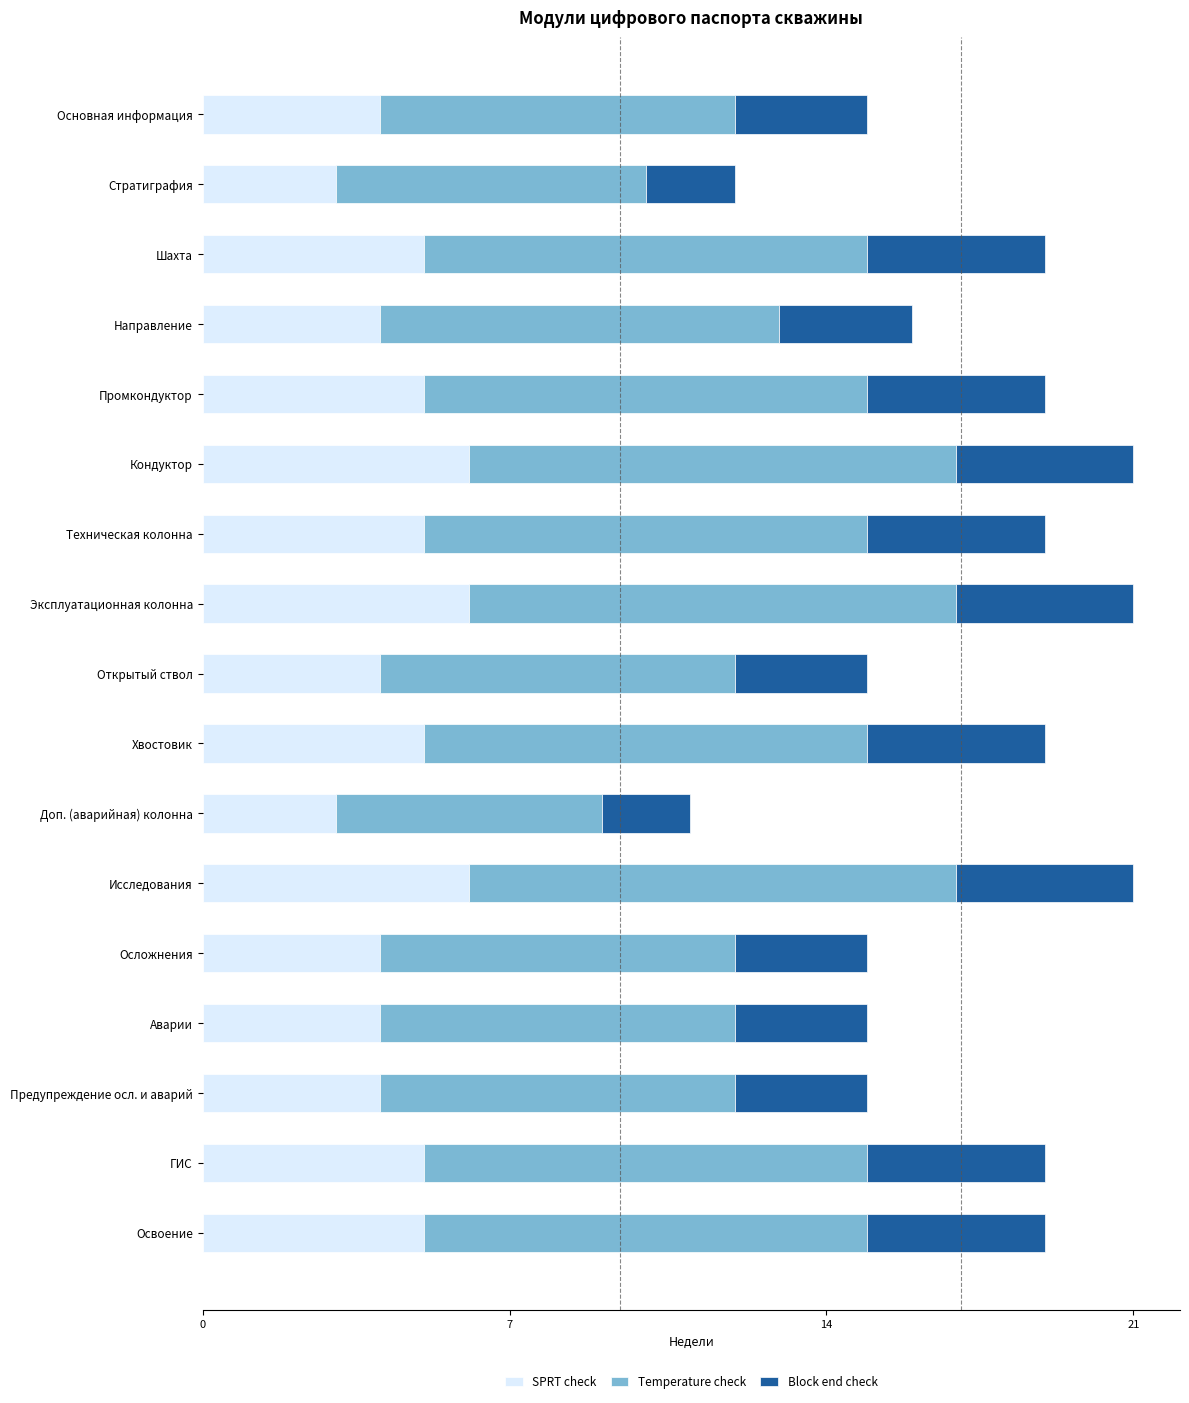

What is the total value across all series at Аварии?

15